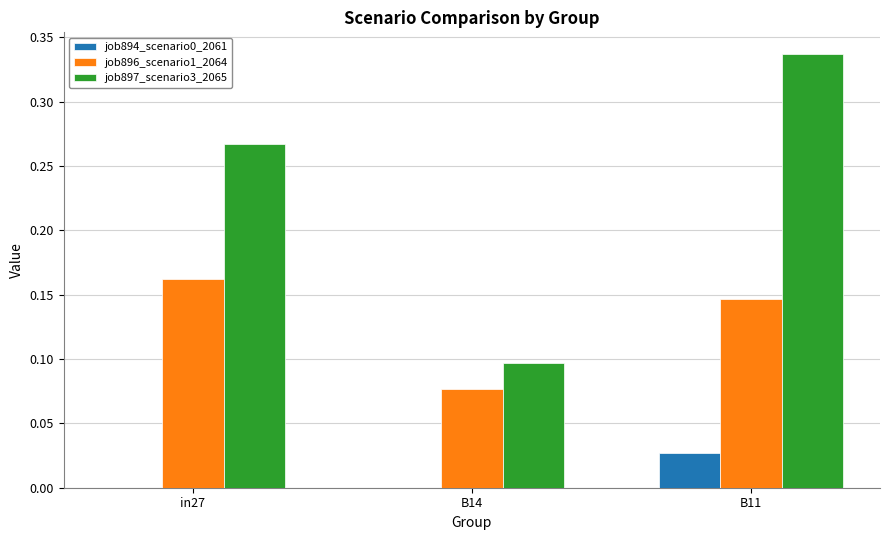

What is the total value across all series at in27?

0.4